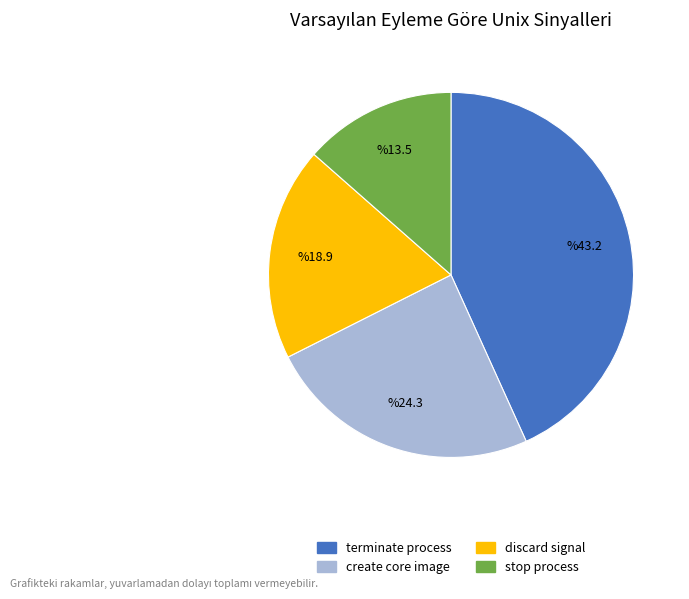

Does stop process represent more than half of the total?

No